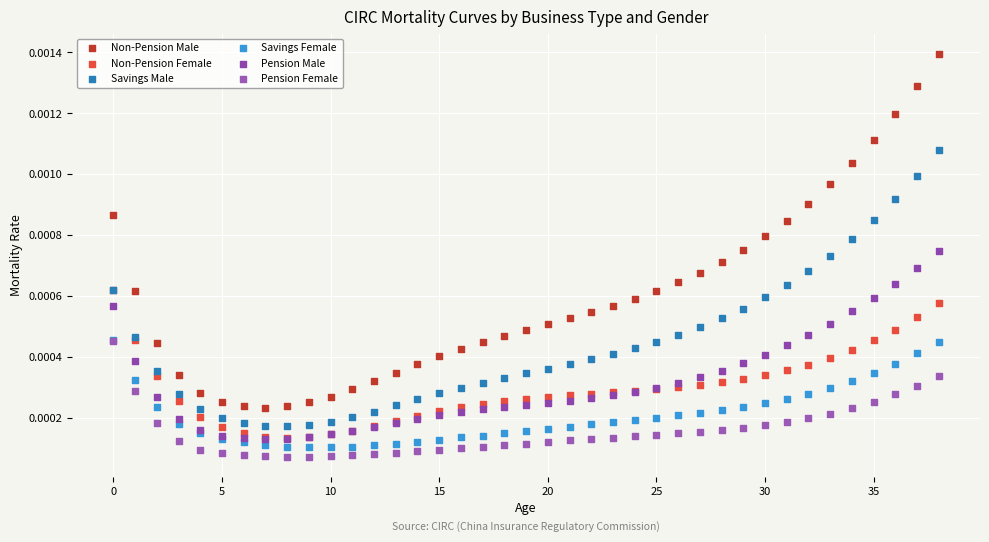

Which series has the largest Y range (max minus min)?

Non-Pension Male